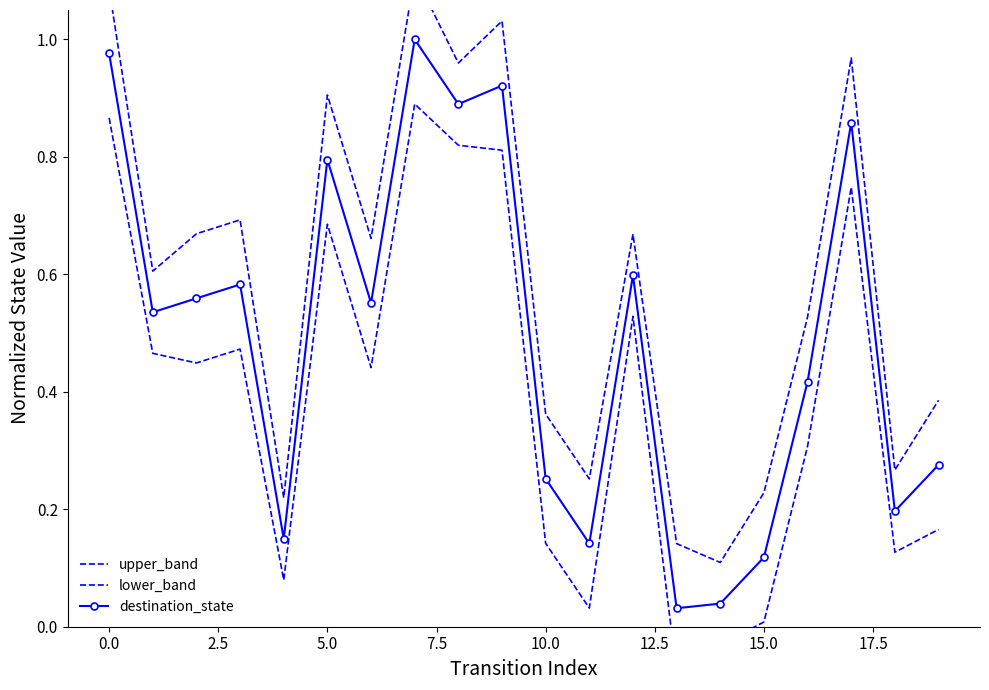

In upper_band, how many points are higher than both neighbors (excluding endpoints)?

6